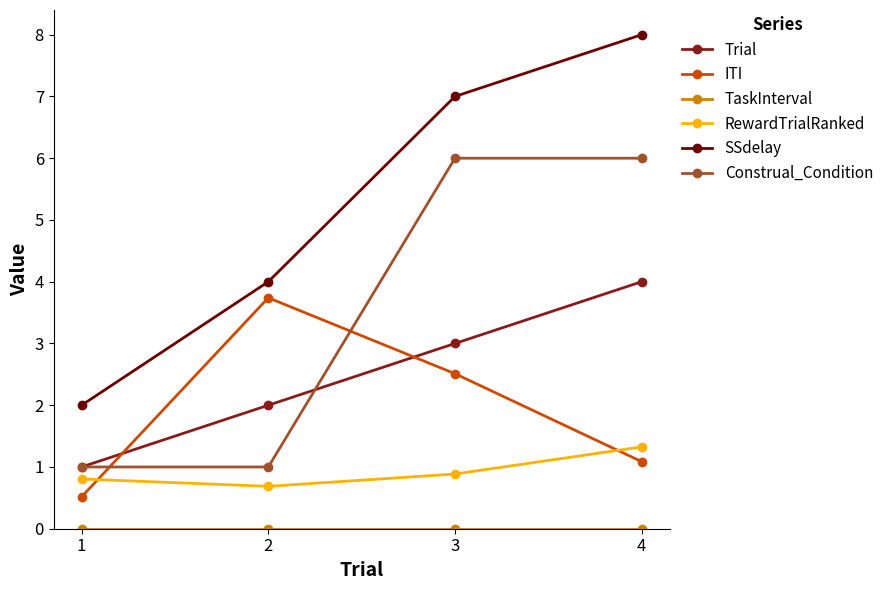

What is the spread (max minus min) of values at 1?

2.0